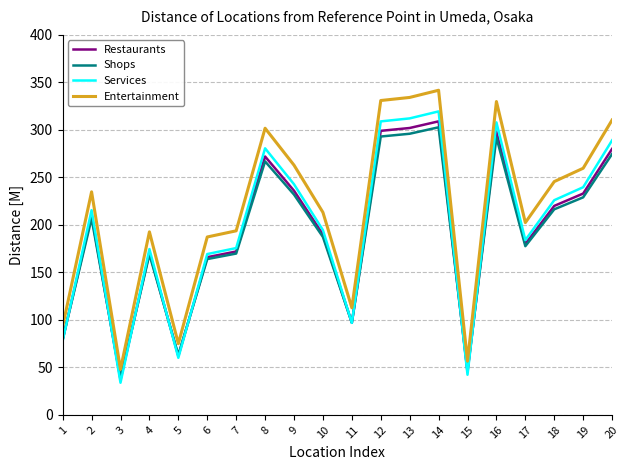

At which category does Services reach its first local valley?

3